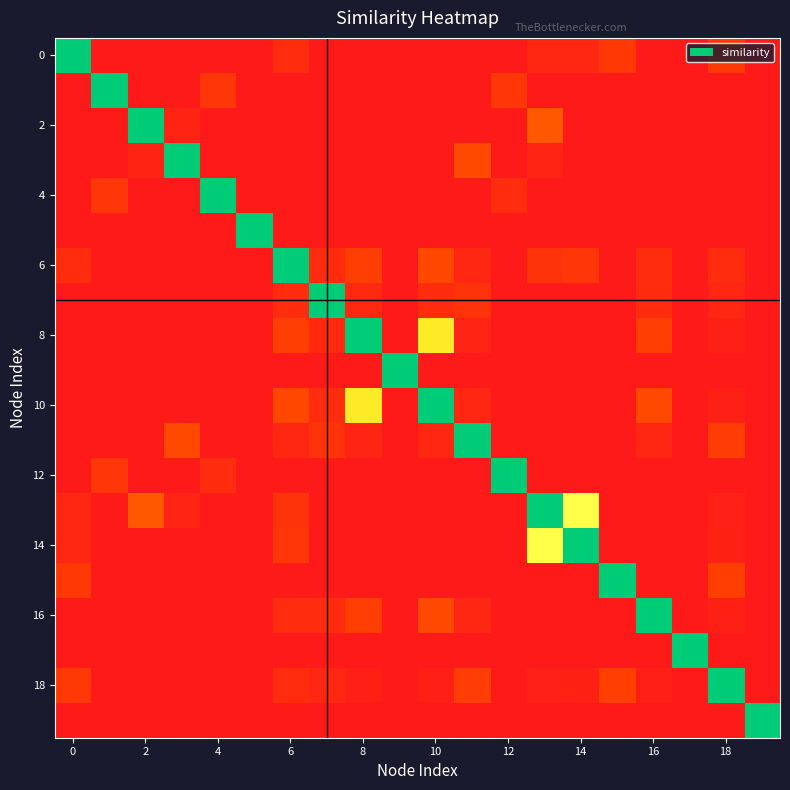

At which category is the sum across all series the highest?

10